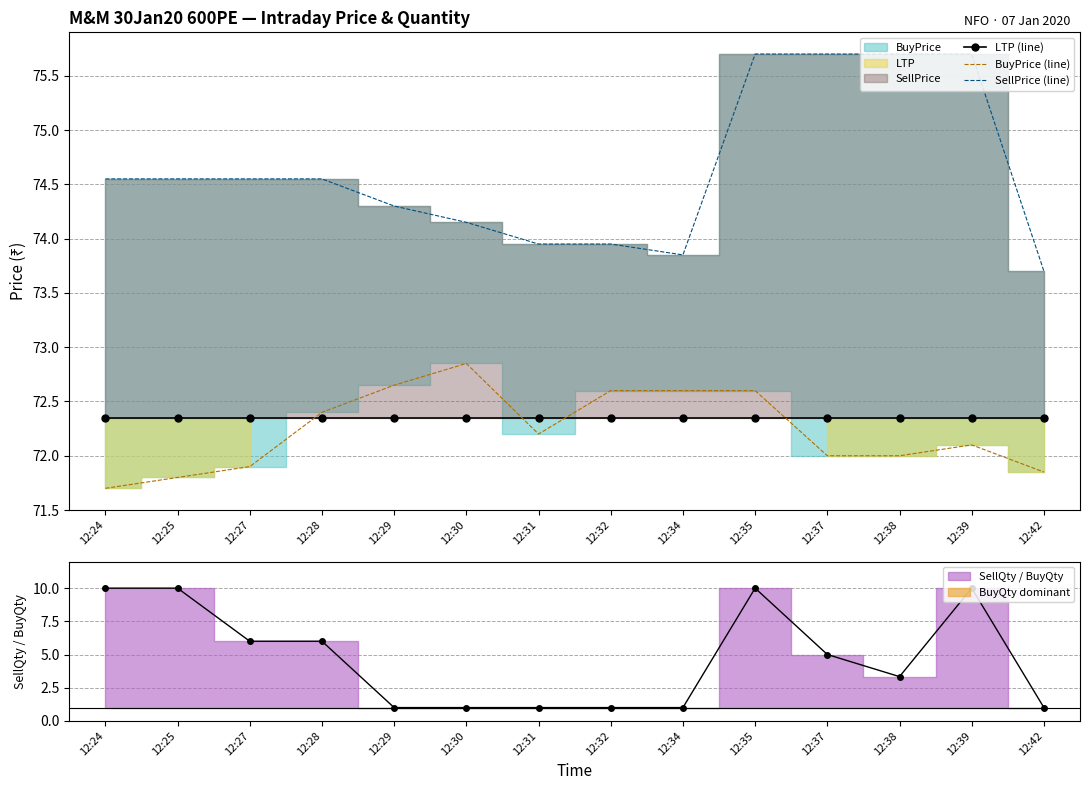

What is the difference between the highest and lowest values at 12:31?

1.8